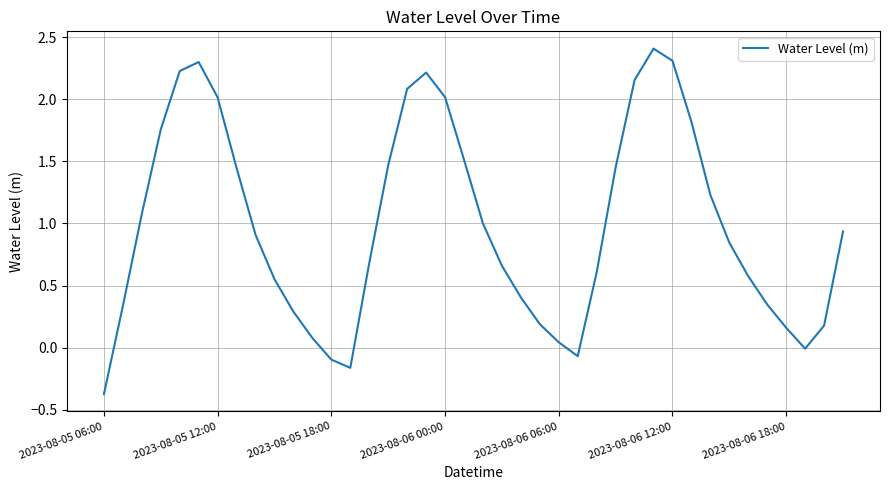

What is the minimum value shown in the chart?

-0.4